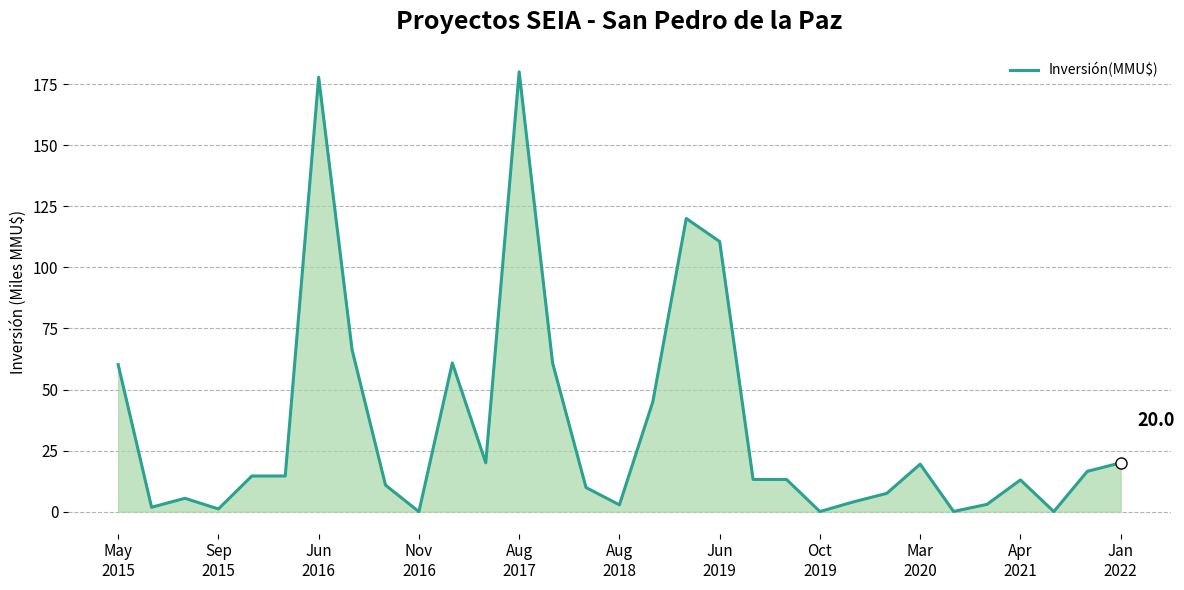

What is the greatest value displayed?

180.0